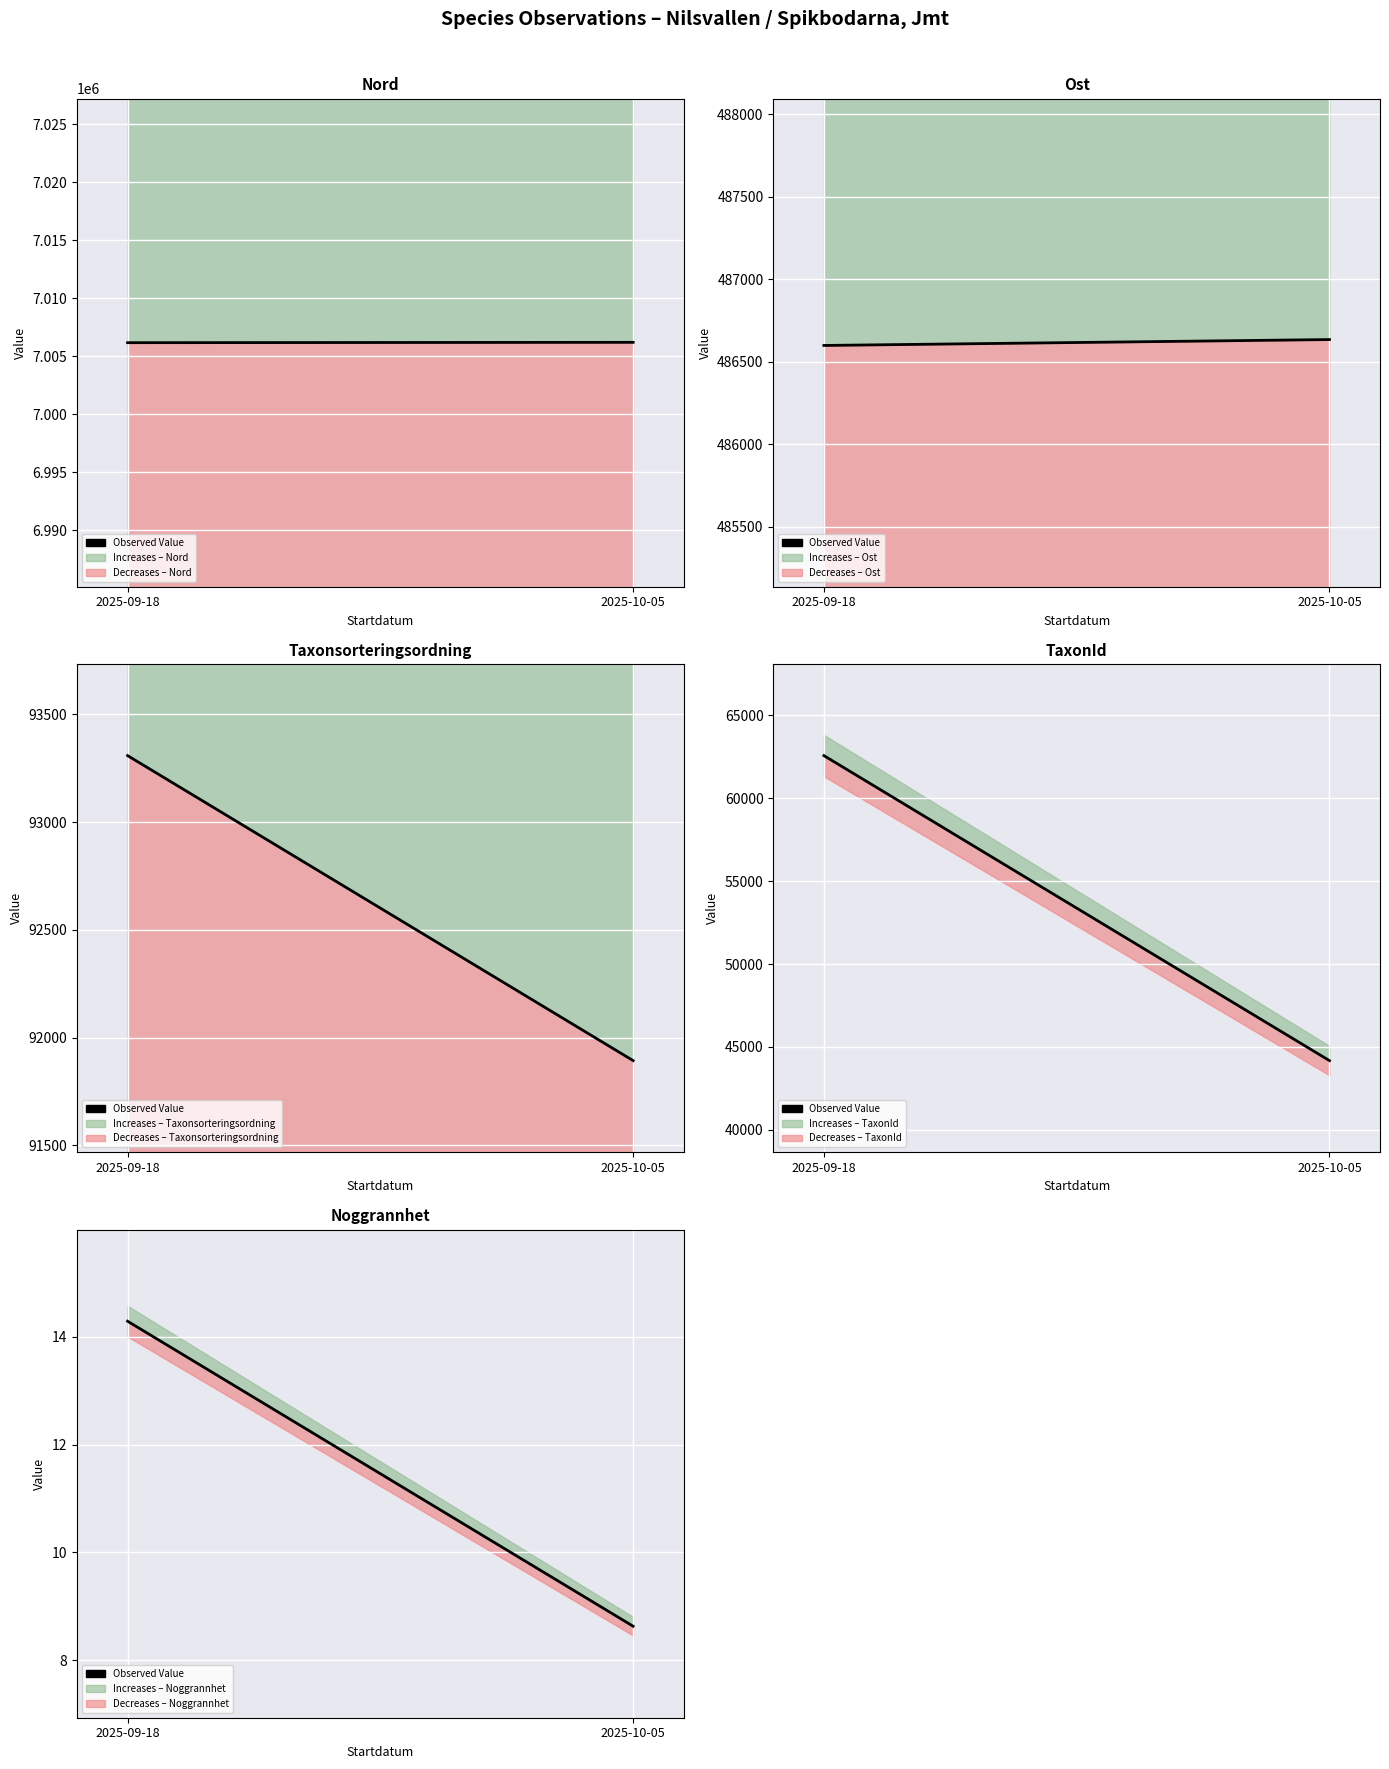

What is the value of the 1st point from the left?

14.3